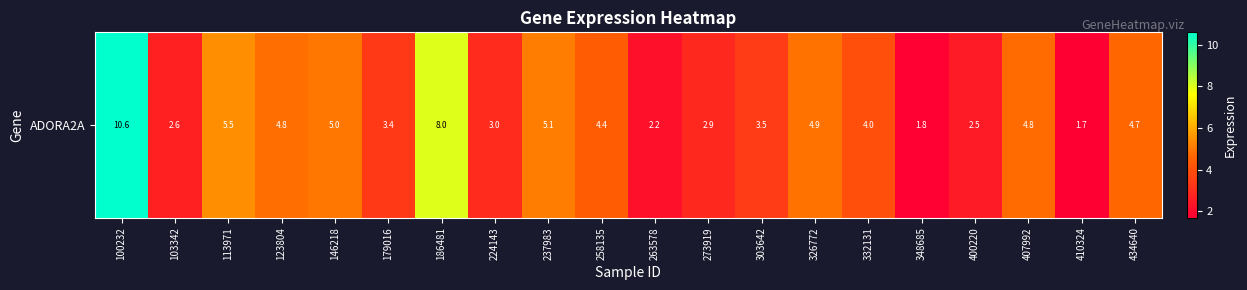

Rank the categories by value from highest to lowest.

100232, 186481, 113971, 237983, 146218, 326772, 123804, 407992, 434640, 258135, 332131, 303642, 179016, 224143, 273919, 103342, 400220, 263578, 348685, 410324